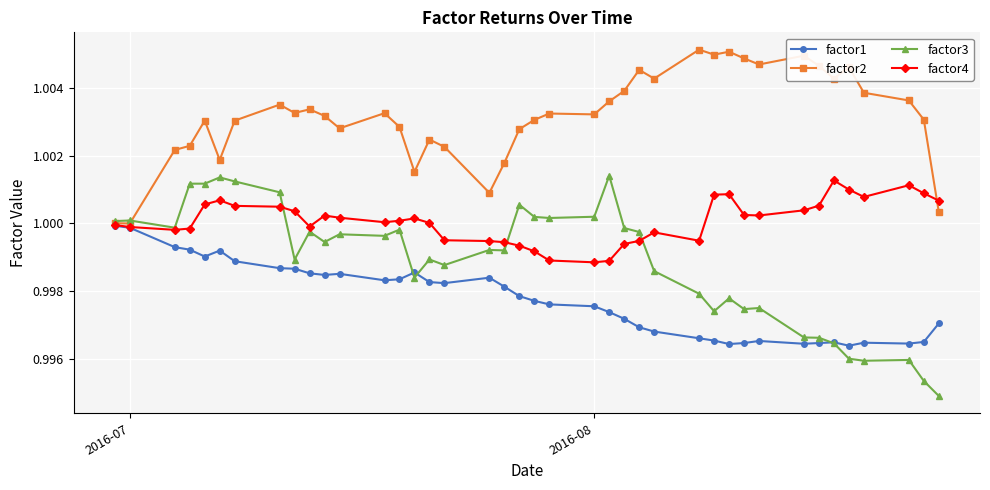

True or false: factor4 has more than 1 points higher than both neighbors.

True